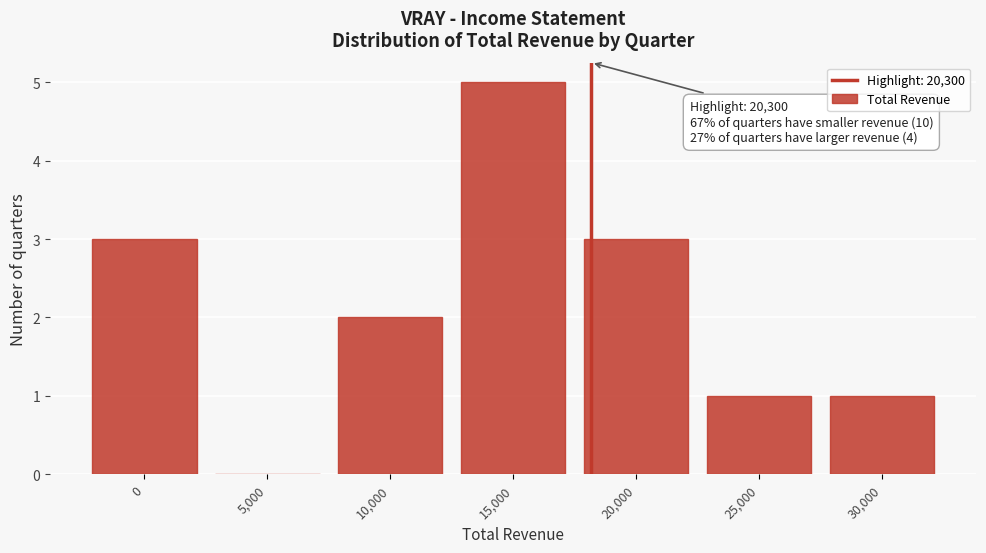

Reading left to right, list all the values displayed in this chart.

0=3	5,000=0	10,000=2	15,000=5	20,000=3	25,000=1	30,000=1